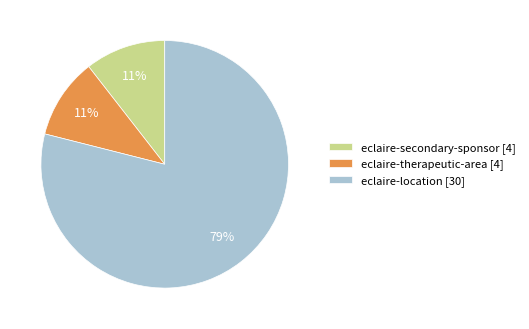

Is the sum of eclaire-therapeutic-area [4] and eclaire-secondary-sponsor [4] greater than half?

No